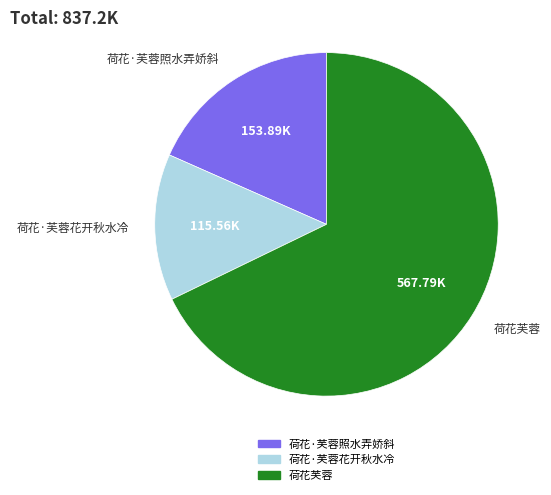

Between 荷花·芙蓉花开秋水冷 and 荷花芙蓉, which is larger?

荷花芙蓉